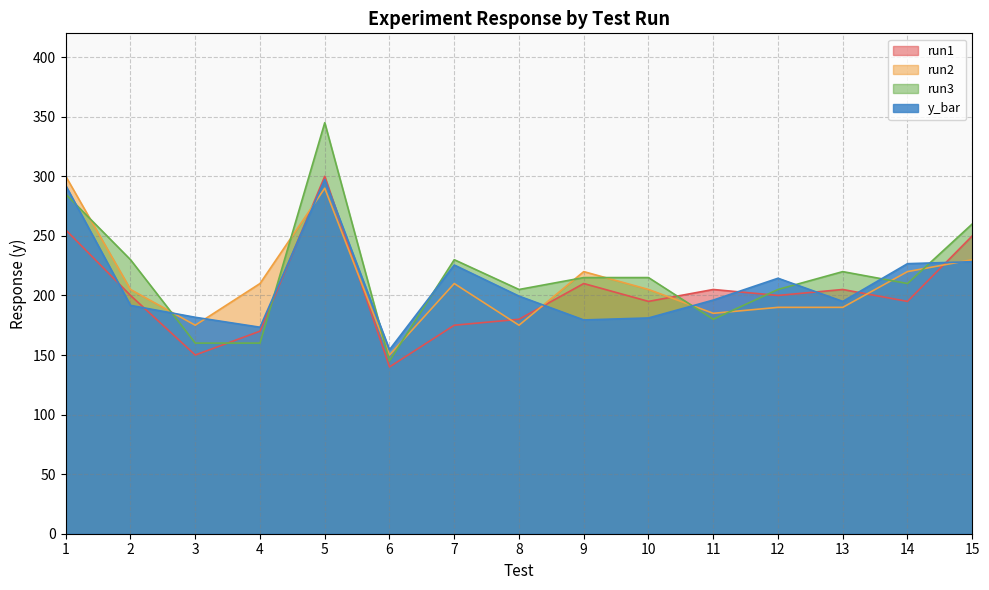

What is the approximate value of y_bar at 3?

181.7